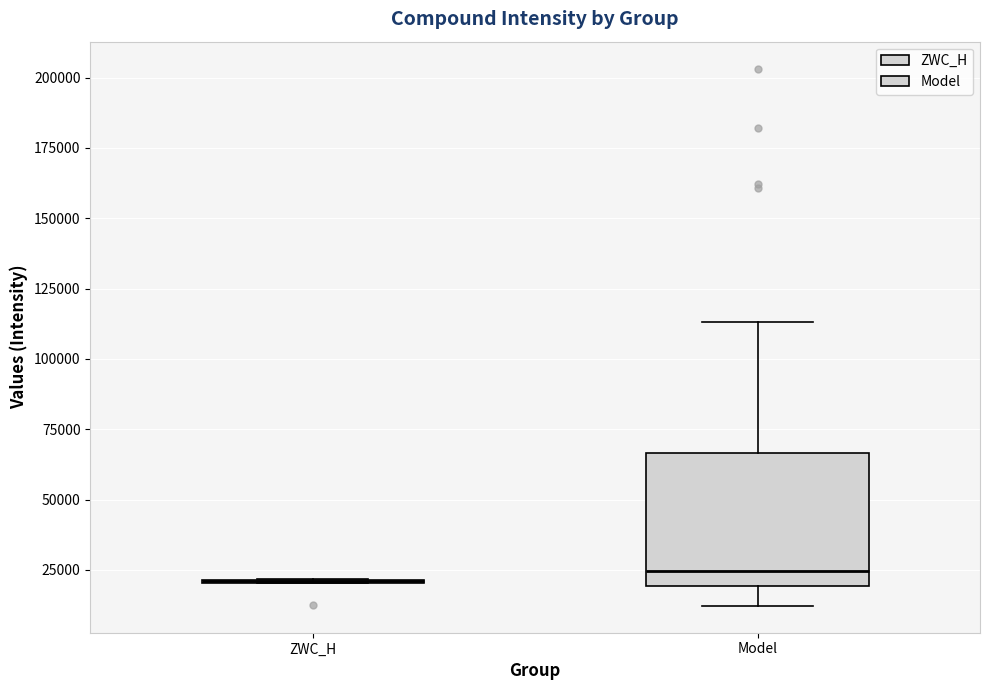

Reading left to right, read every box against the y-axis: the position of its median line, the range the box covers, and the ends of its whiskers. The values are not printed on the chart, so give them approximately, as read against the axis.

ZWC_H: box collapsed to a line at 20000, whiskers 20000 to 20000
Model: median 25000, box 20000 to 65000, whiskers 10000 to 115000